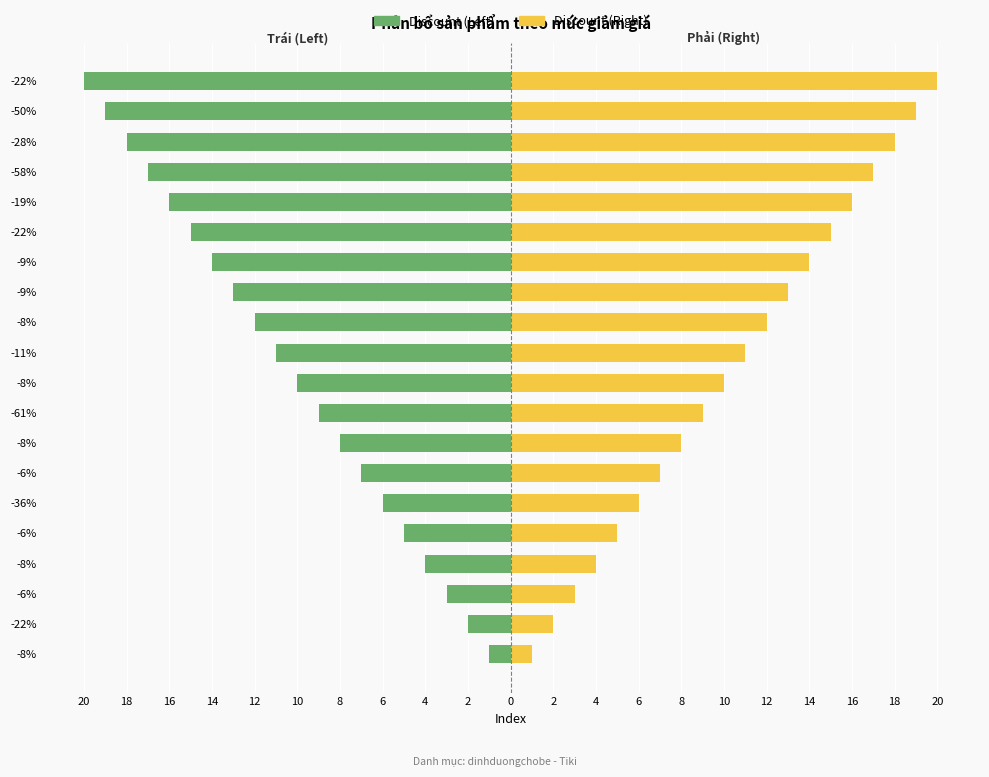

What is the lowest value of the Discount (Right) series?

1